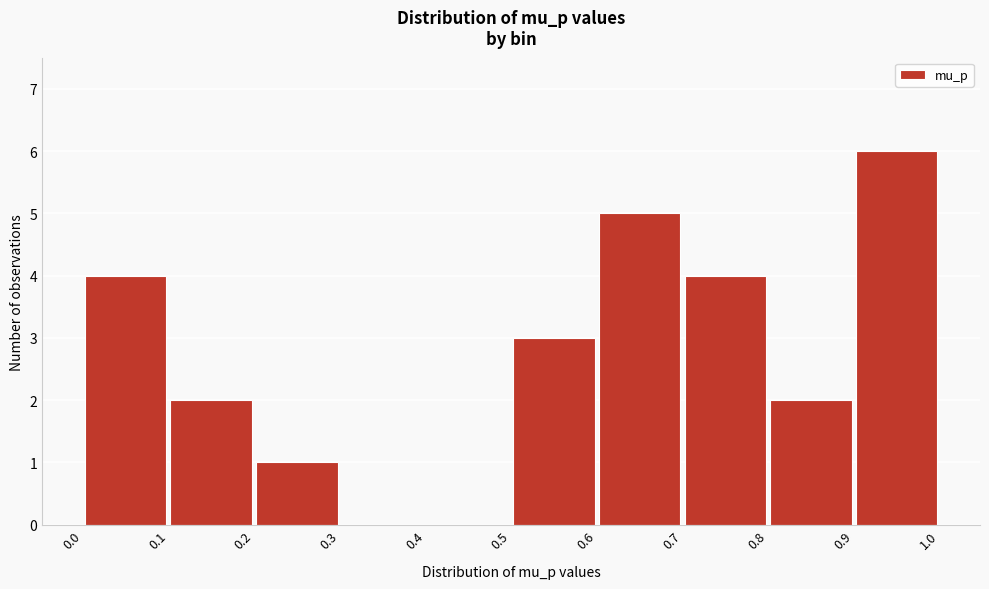

Reading left to right, transcribe this chart: for each bar, give the range it covers on the x-axis and its height. The values are not printed on the chart, so give them approximately, as read against the axis.

0.0 to 0.1: 4
0.1 to 0.2: 2
0.2 to 0.3: 1
0.3 to 0.4: 0
0.4 to 0.5: 0
0.5 to 0.6: 3
0.6 to 0.7: 5
0.7 to 0.8: 4
0.8 to 0.9: 2
0.9 to 1.0: 6